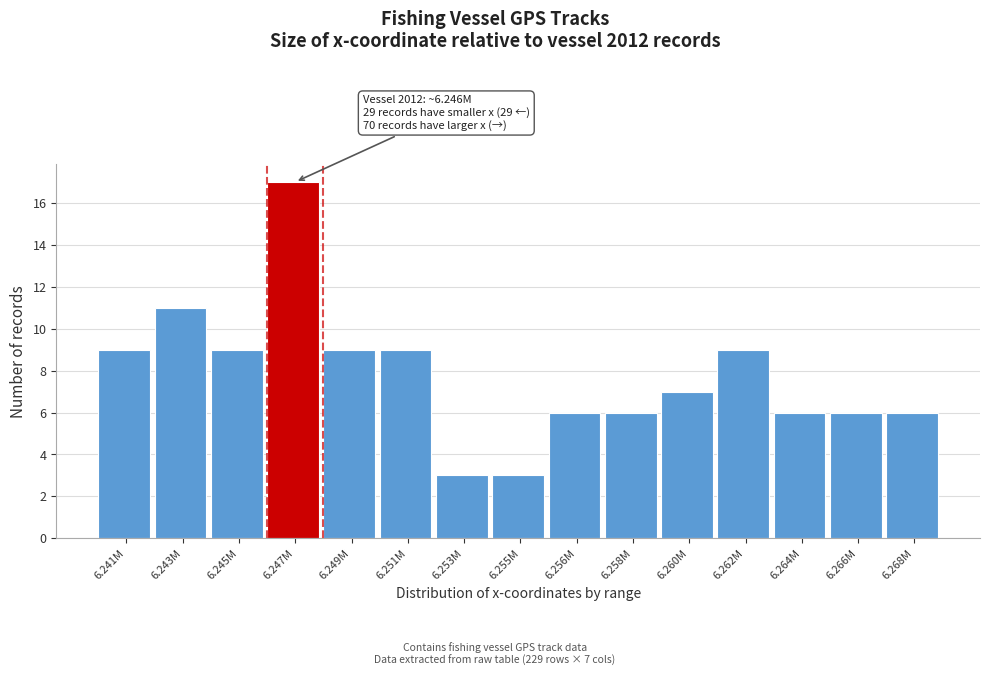

Reading left to right, what are all the values shown in this chart?

9	11	9	17	9	9	3	3	6	6	7	9	6	6	6